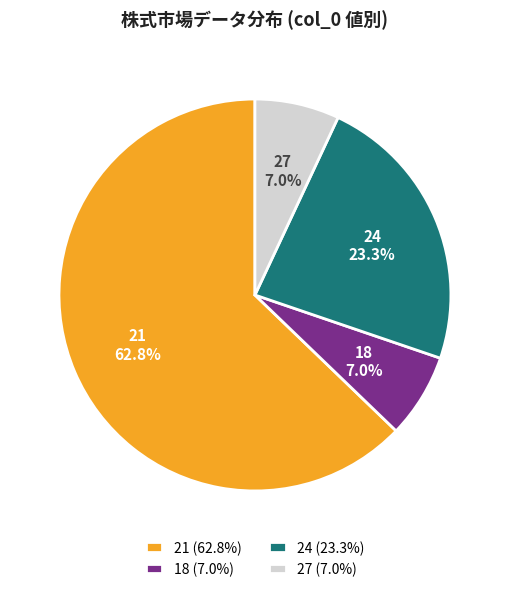

Is there a majority slice in this chart?

Yes